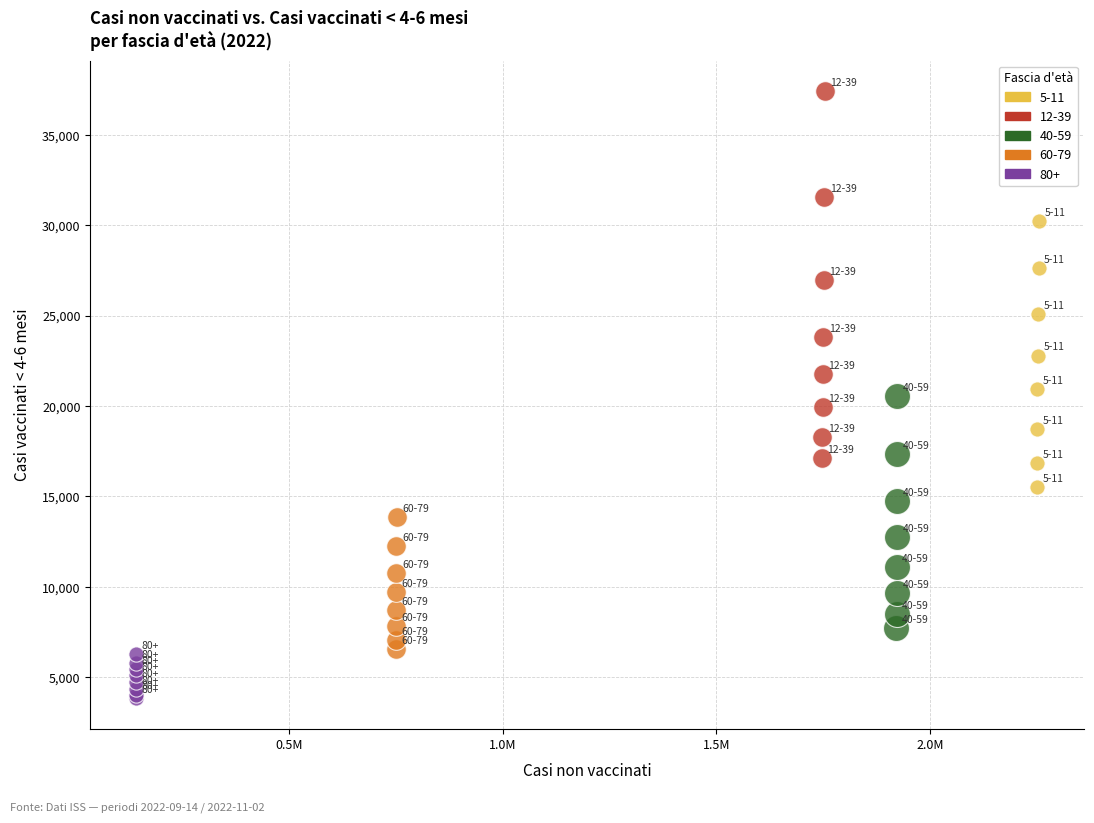

Which series contains the lowest Y value?

80+